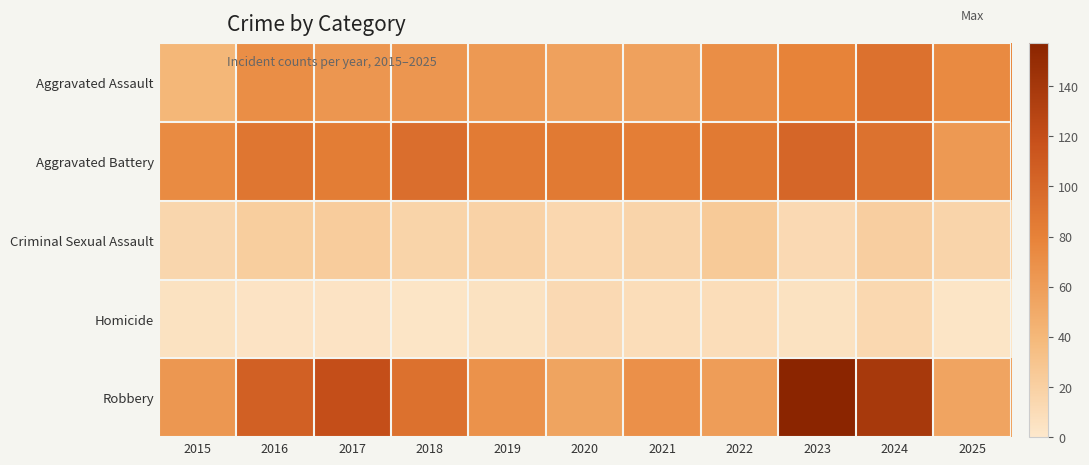

List the series in order of their peak value, lowest first.

Homicide, Criminal Sexual Assault, Aggravated Assault, Aggravated Battery, Robbery